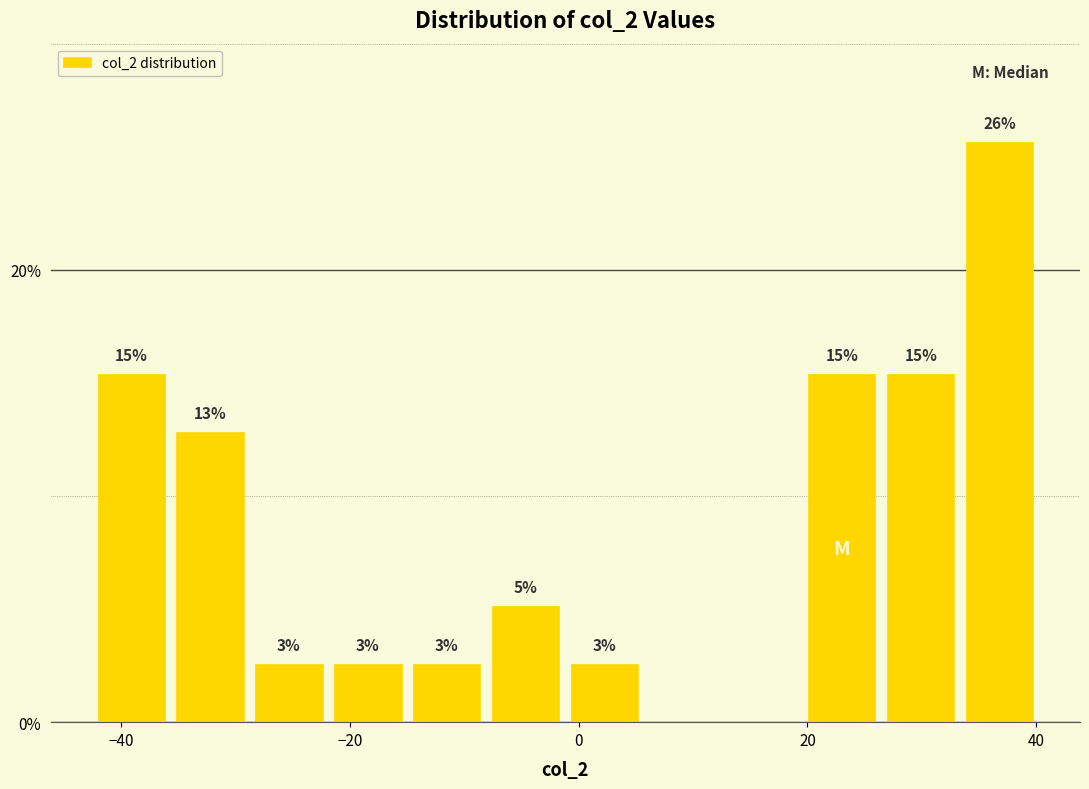

Around what value on the x-axis is the tallest bar? Give the approximate position of its centre, as read against the axis.

36